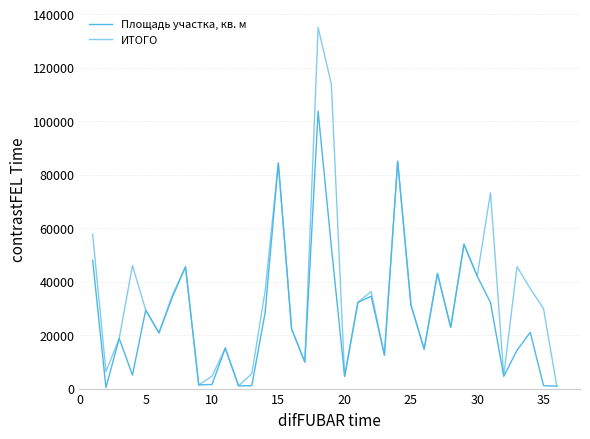

True or false: ИТОГО and Площадь участка, кв. м cross at least once.

False